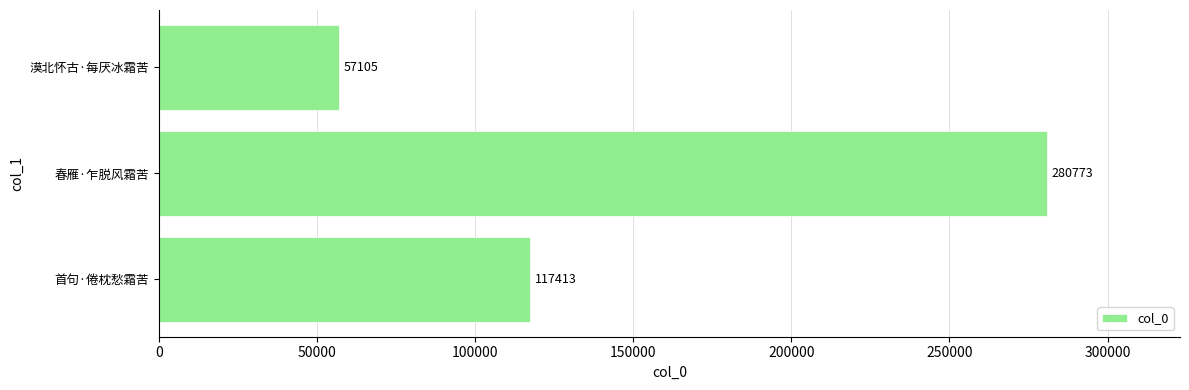

What is the ratio of the value at 春雁·乍脱风霜苦 to the value at 漠北怀古·每厌冰霜苦?

4.9